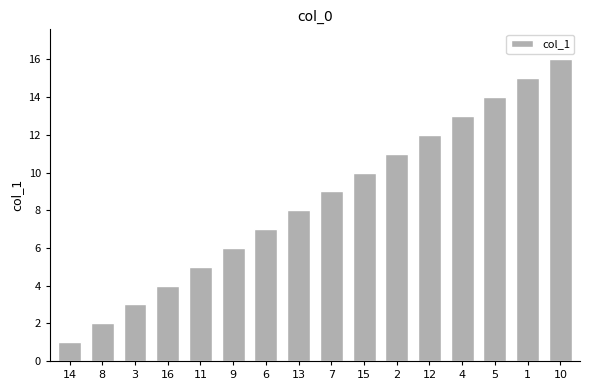

Between 1 and 15, which is larger?

1